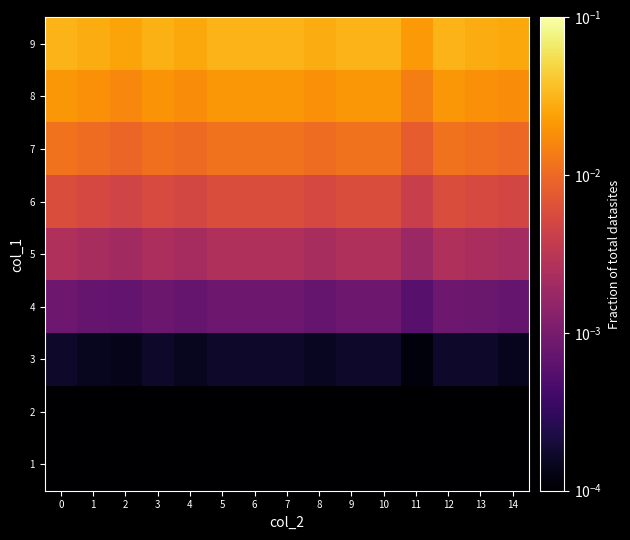

Which series has the widest spread of values?

9